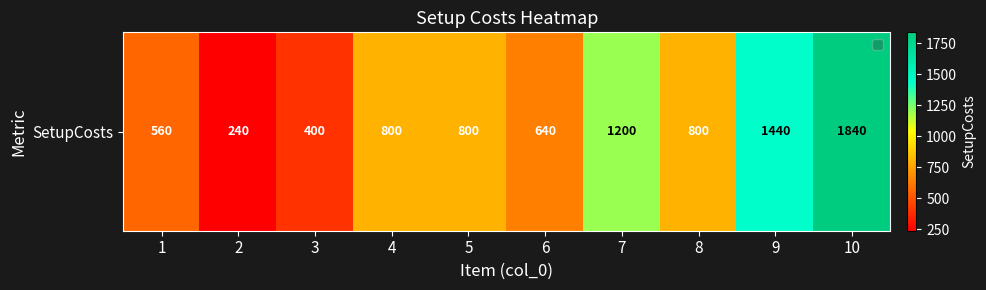

Read the value at 1.

560